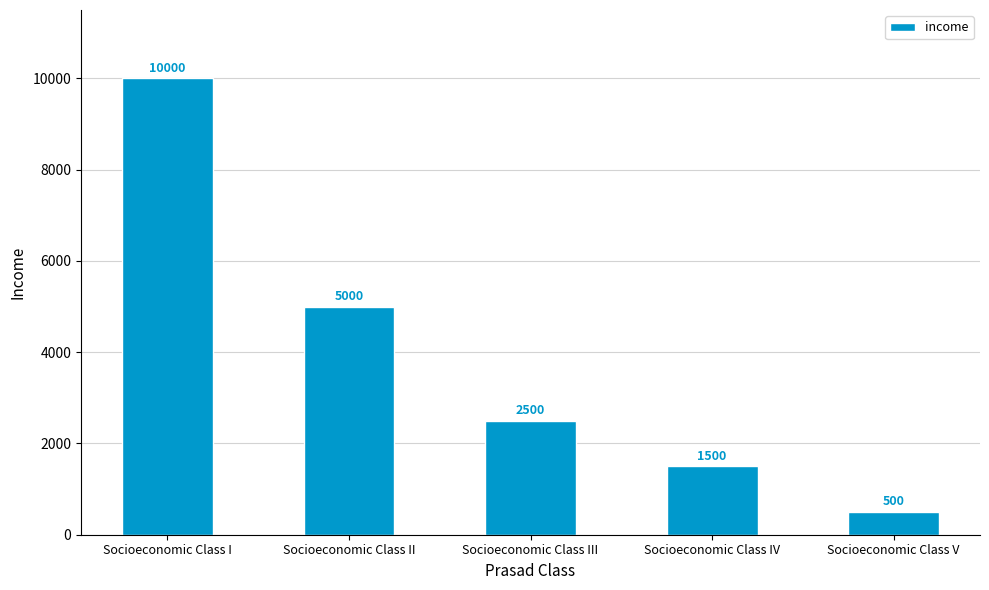

What is the sum of all values?

19500